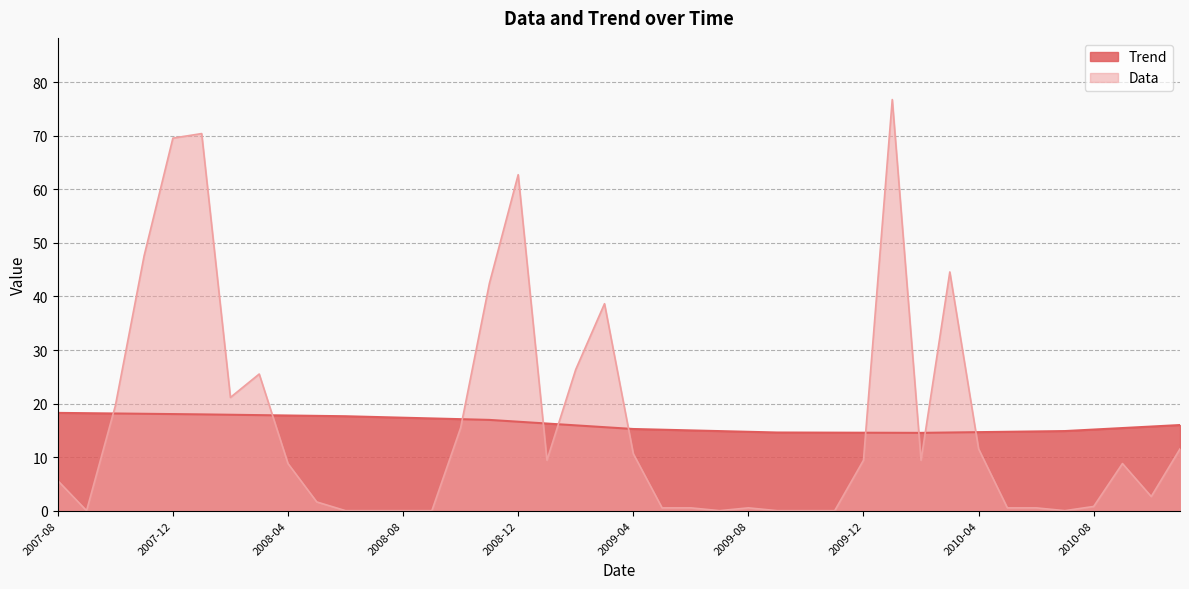

Rank the series by their average value, from lowest to highest.

Trend, Data